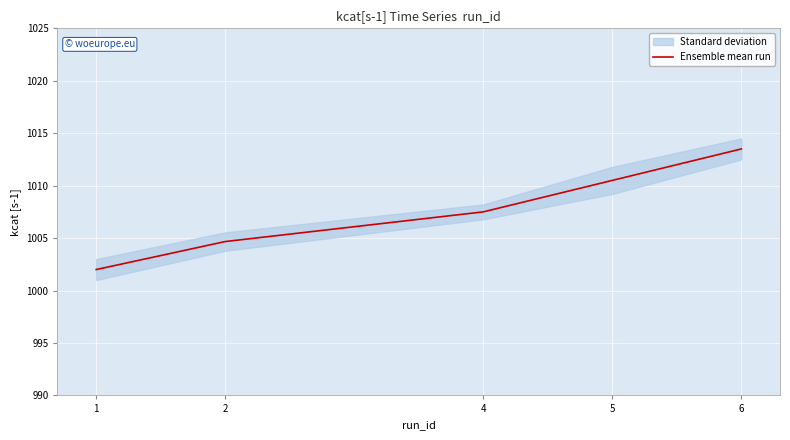

Which label corresponds to the largest value in the chart?

6